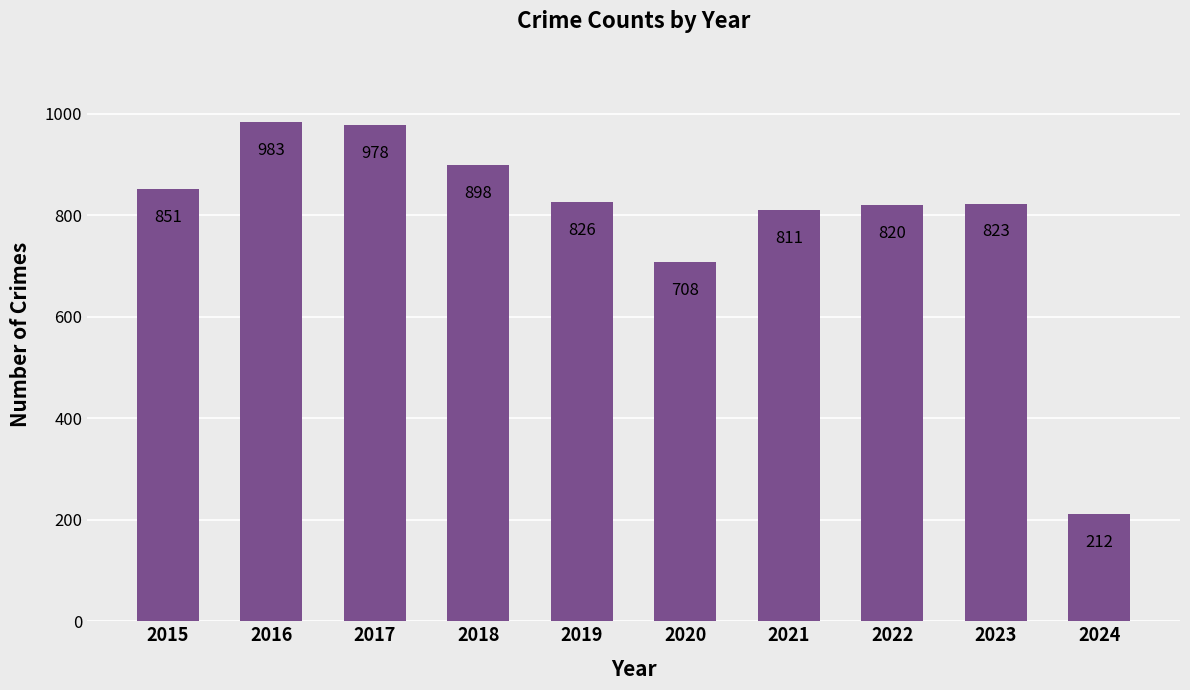

The value at 2020 is 708. True or false?

True